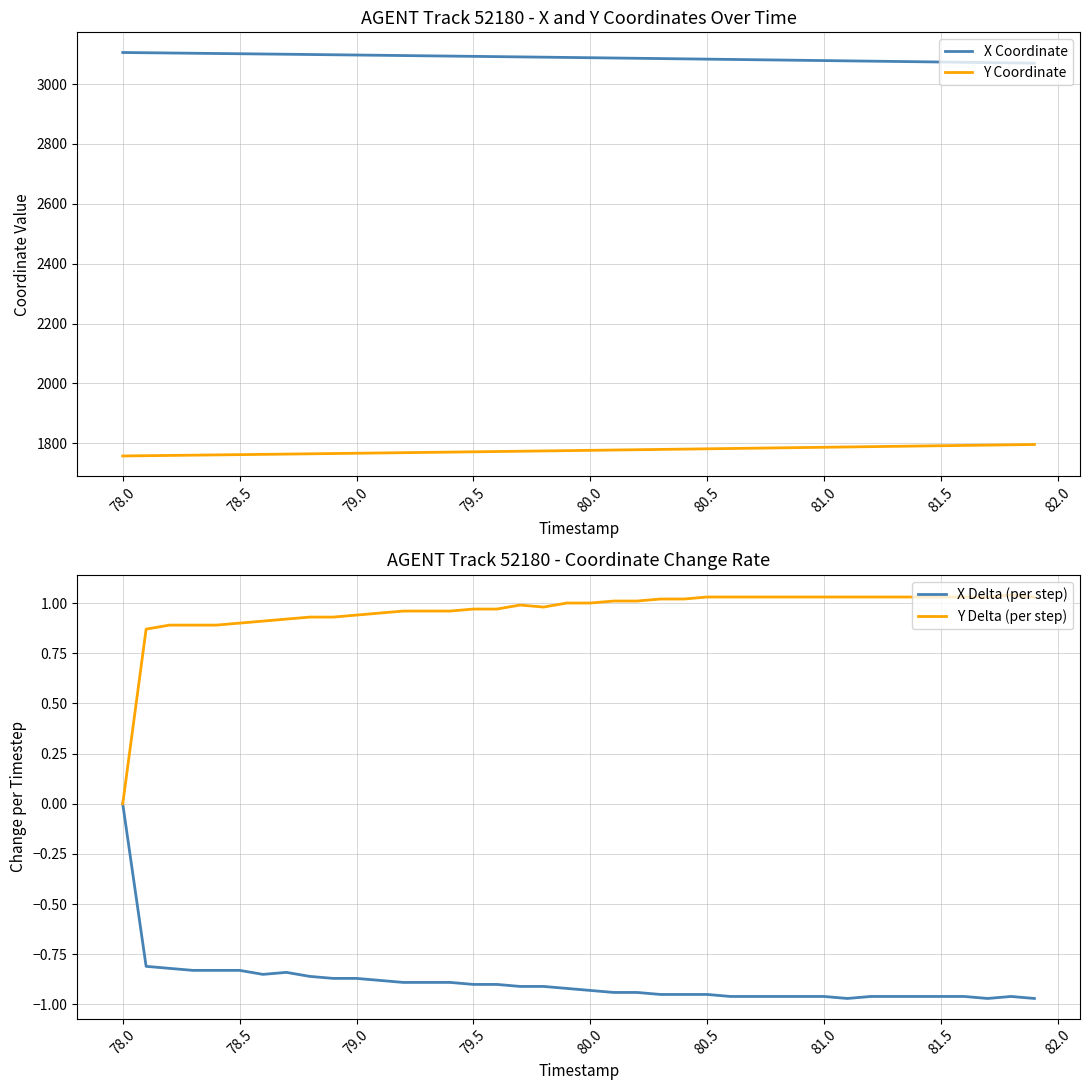

How many values in the Y Coordinate series exceed 1776?

20